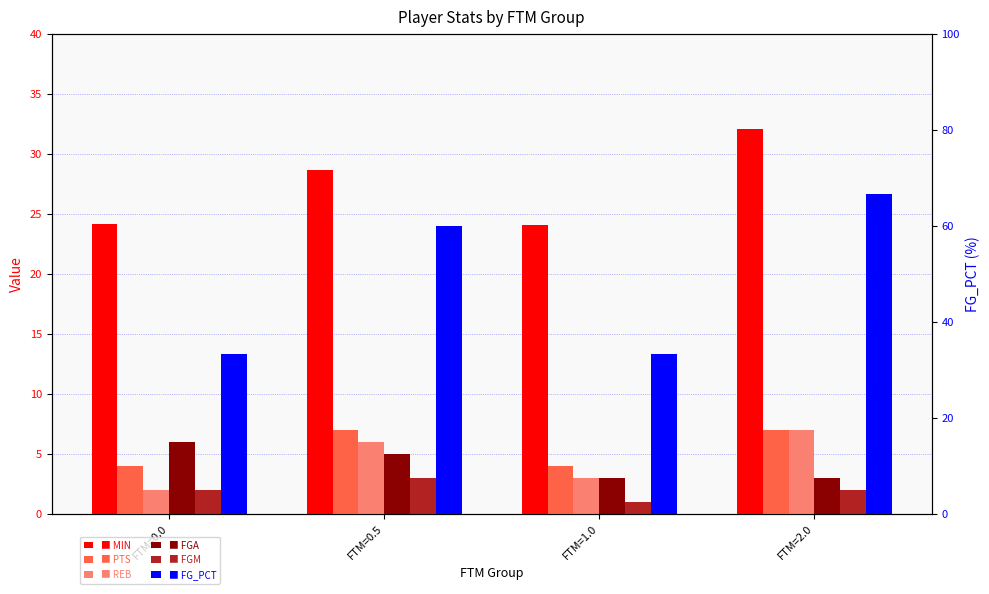

Rank the series at FTM=1.0 from highest to lowest value.

FG_PCT, MIN, PTS, REB, FGA, FGM